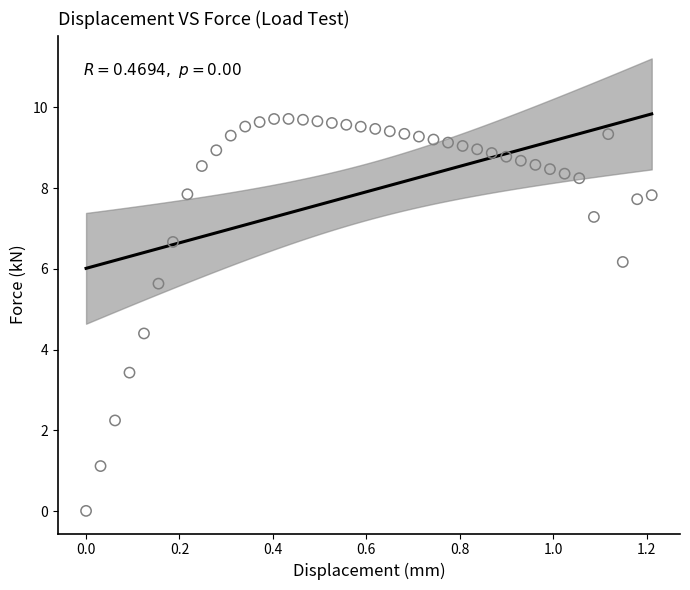

What is the range of X values (max minus min)?

1.2